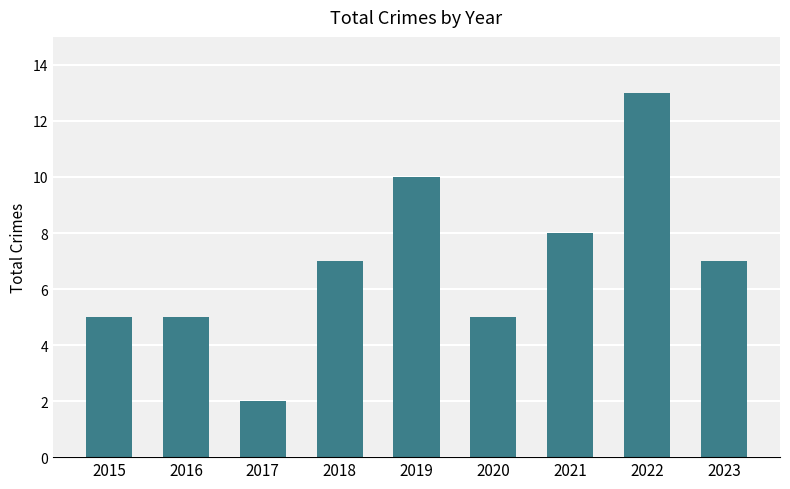

Reading left to right, what are all the values shown in this chart?

2015=5	2016=5	2017=2	2018=7	2019=10	2020=5	2021=8	2022=13	2023=7